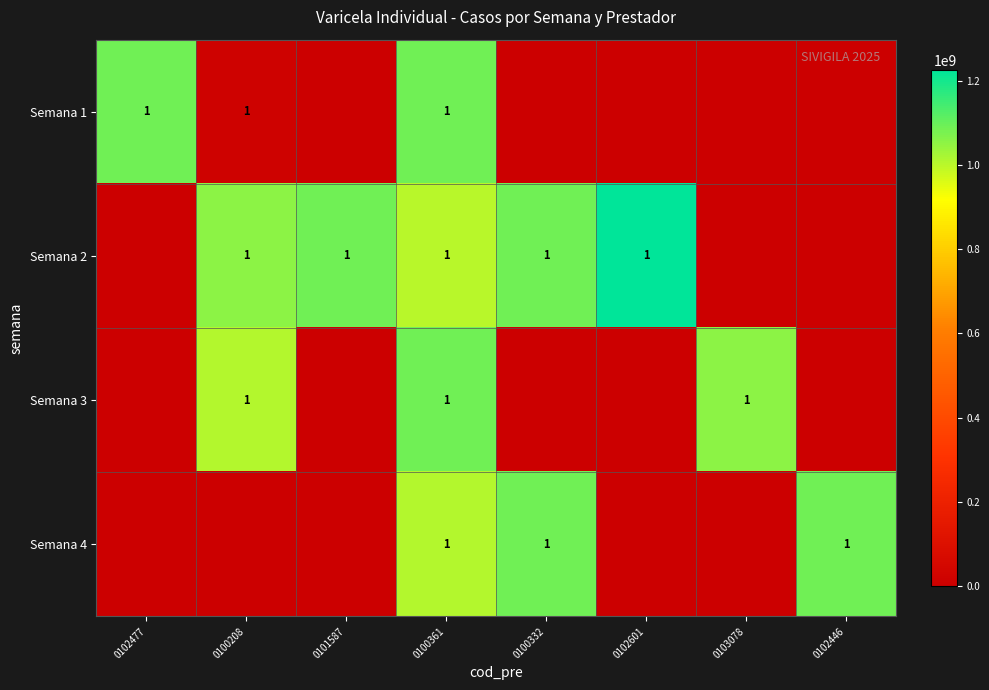

The Semana 2 series shows 1 at 0100332. True or false?

True